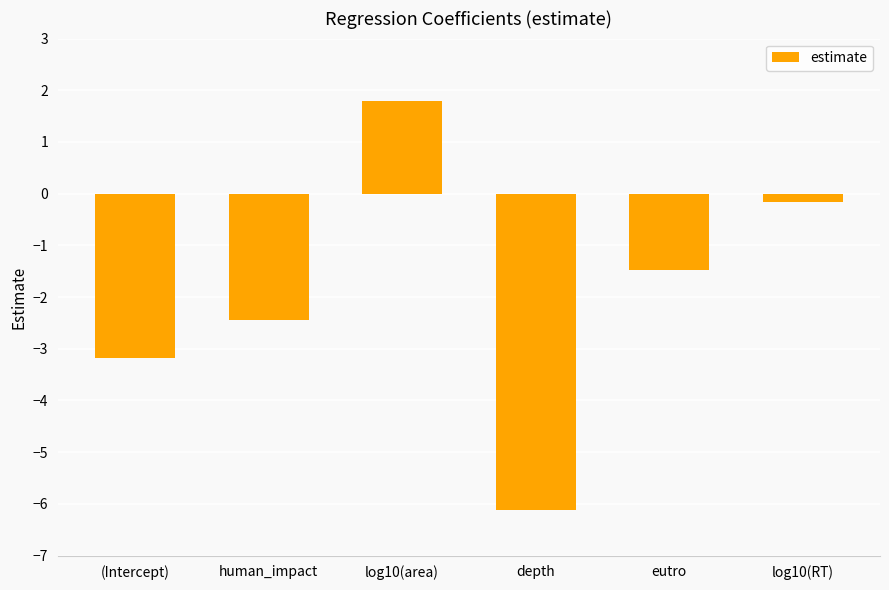

What is the label of the 1st bar from the right?

log10(RT)